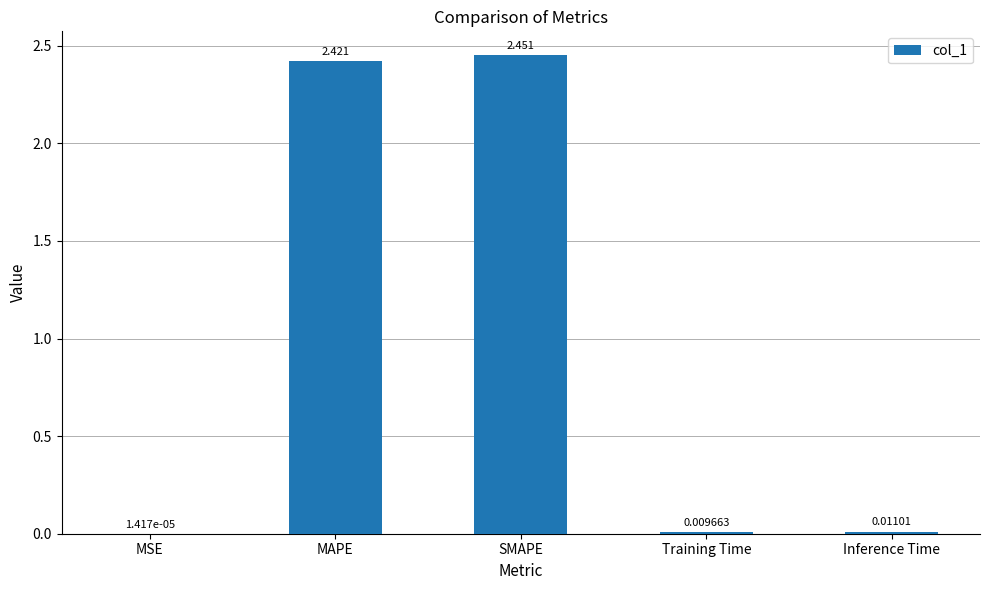

Where is the data nearest to the value 1?

Inference Time